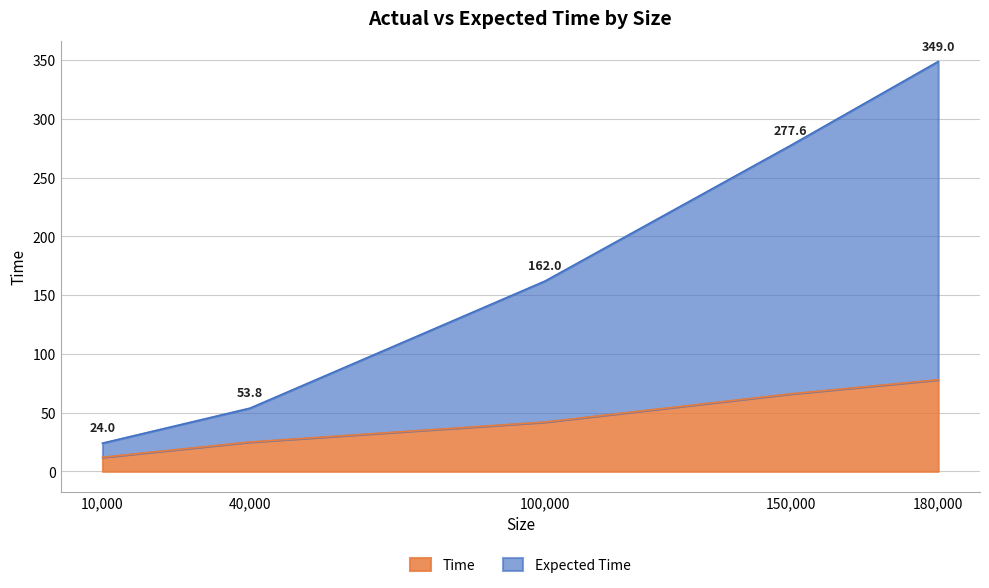

The Expected Time series shows 464.9 at 150000. True or false?

False